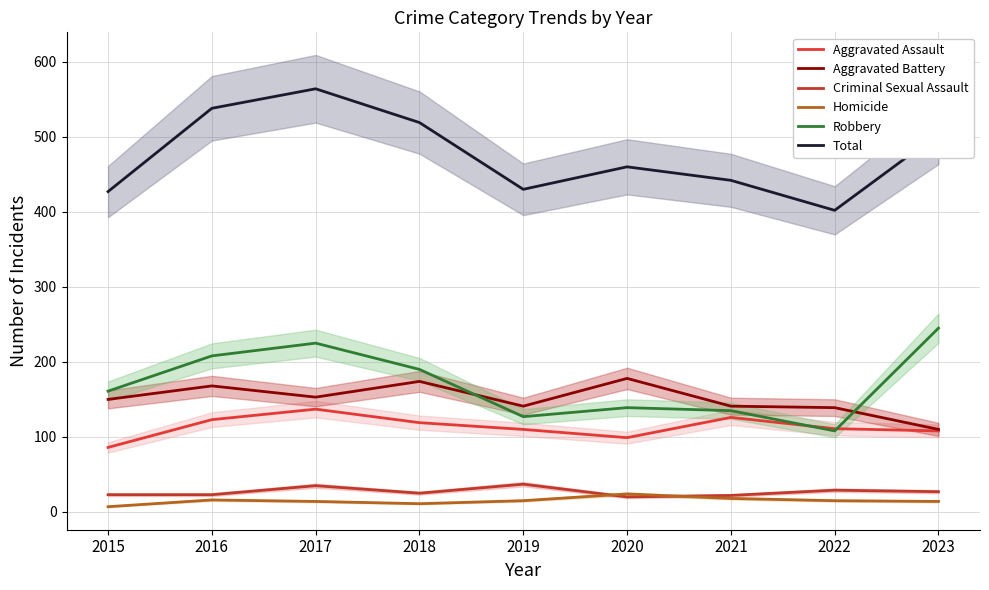

What value does the Homicide series have at 2018, to the nearest 5?

10